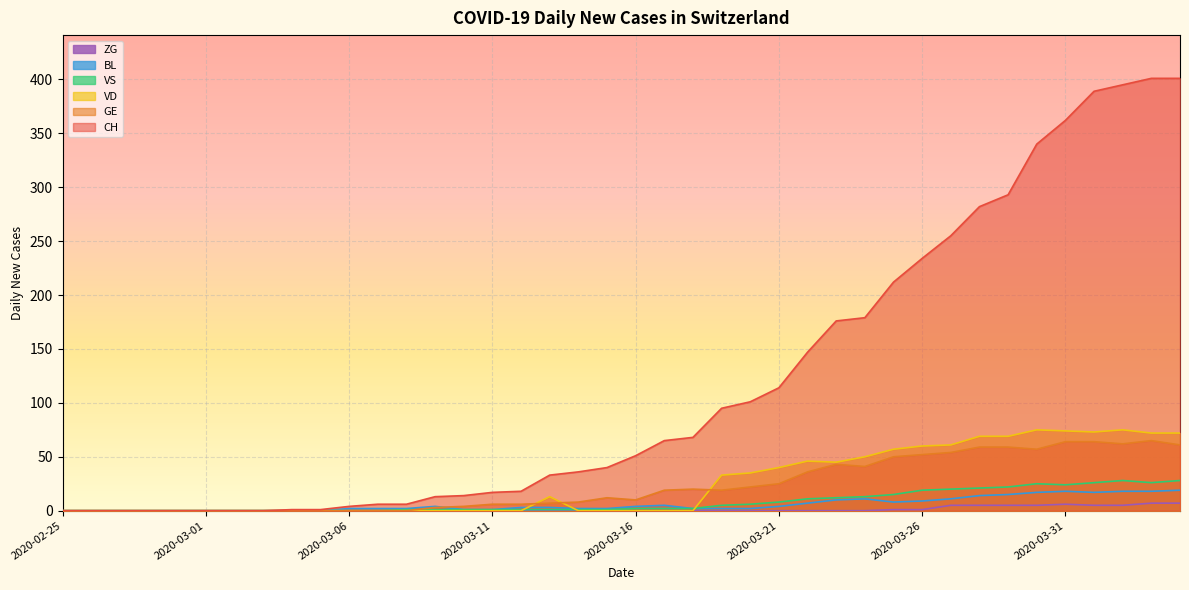

Which category has the lowest value in the VS series?

2020-02-25